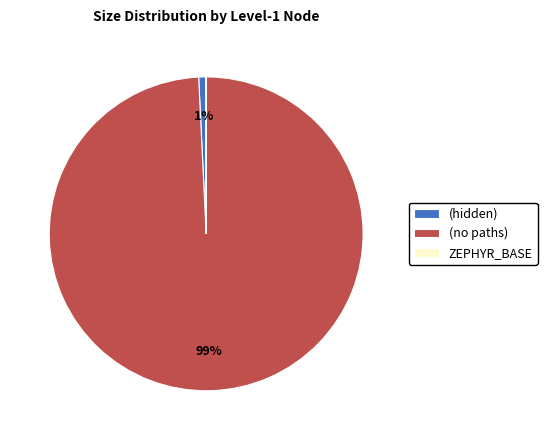

What percentage is the (hidden) slice, to the nearest percent?

1%